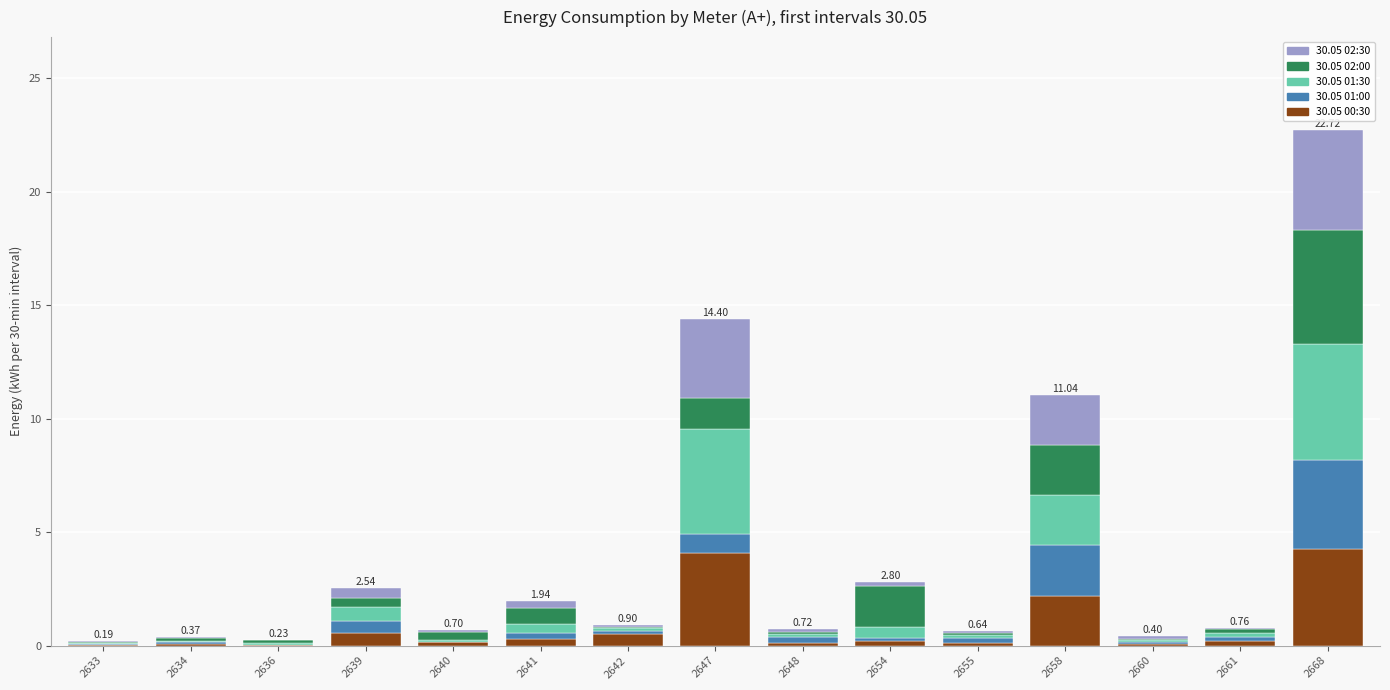

At which category is the sum across all series the highest?

2668